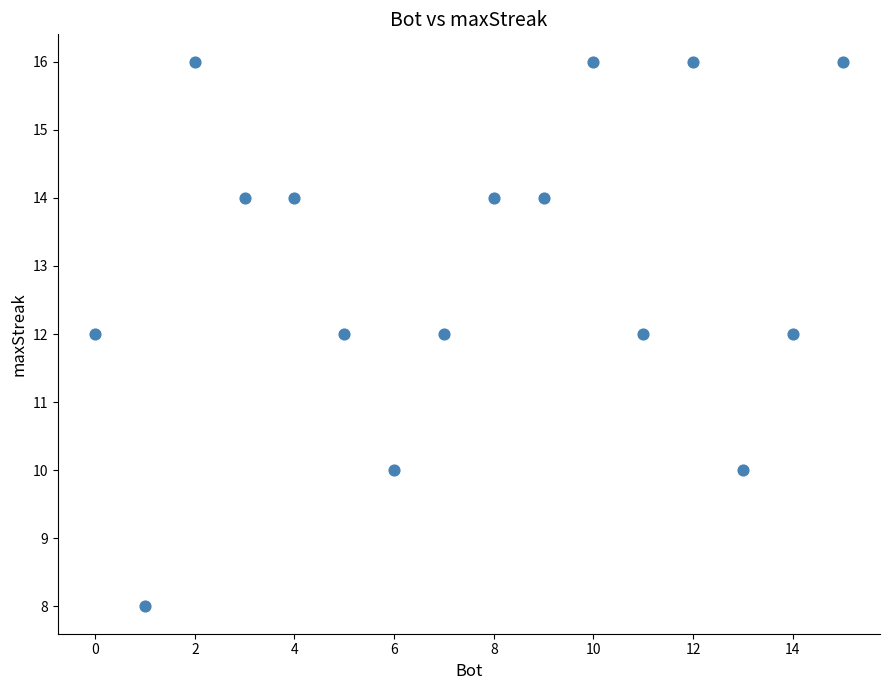

What is the range of X values (max minus min)?

15